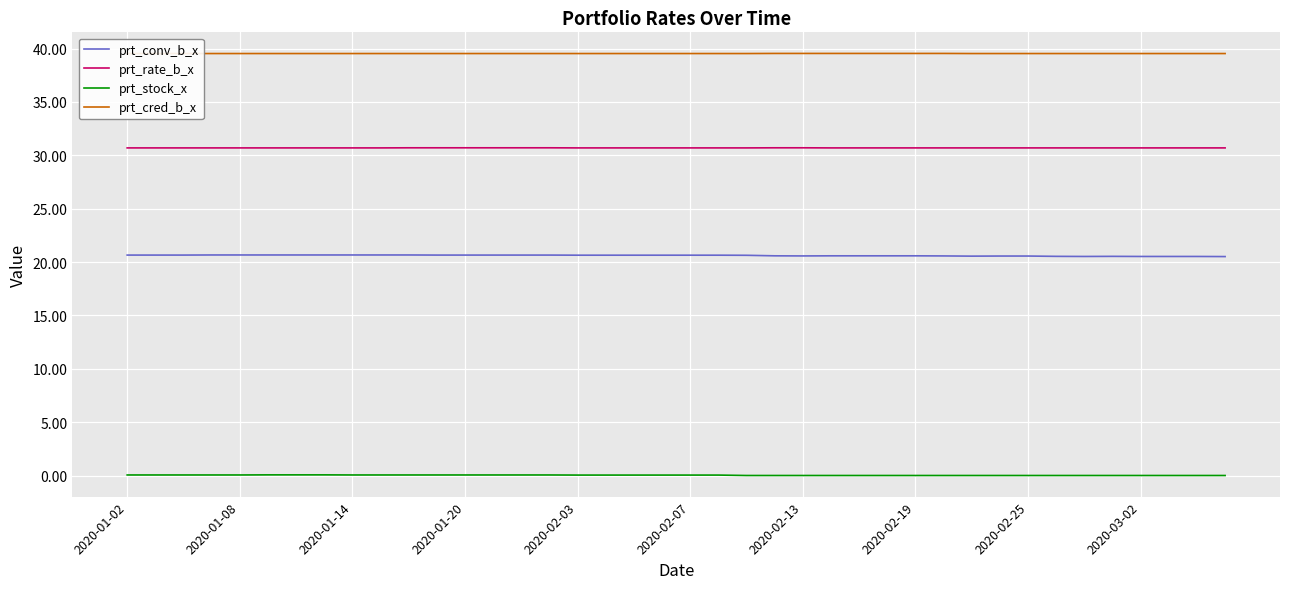

True or false: prt_stock_x and prt_rate_b_x cross at least once.

False